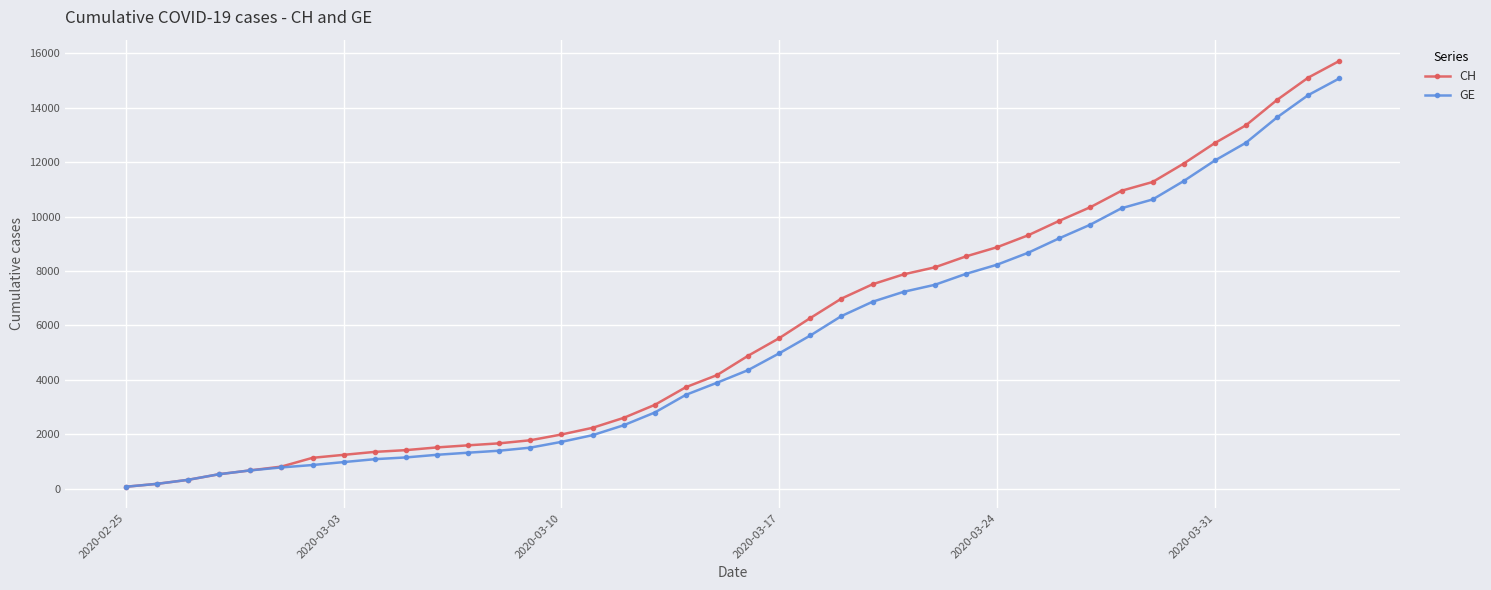

What is the maximum value shown in the chart?

15719